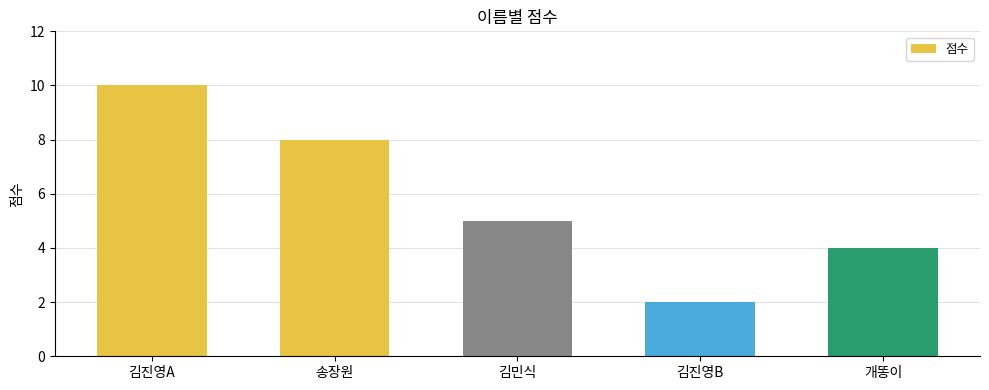

Which category has the highest value across all series?

김진영A